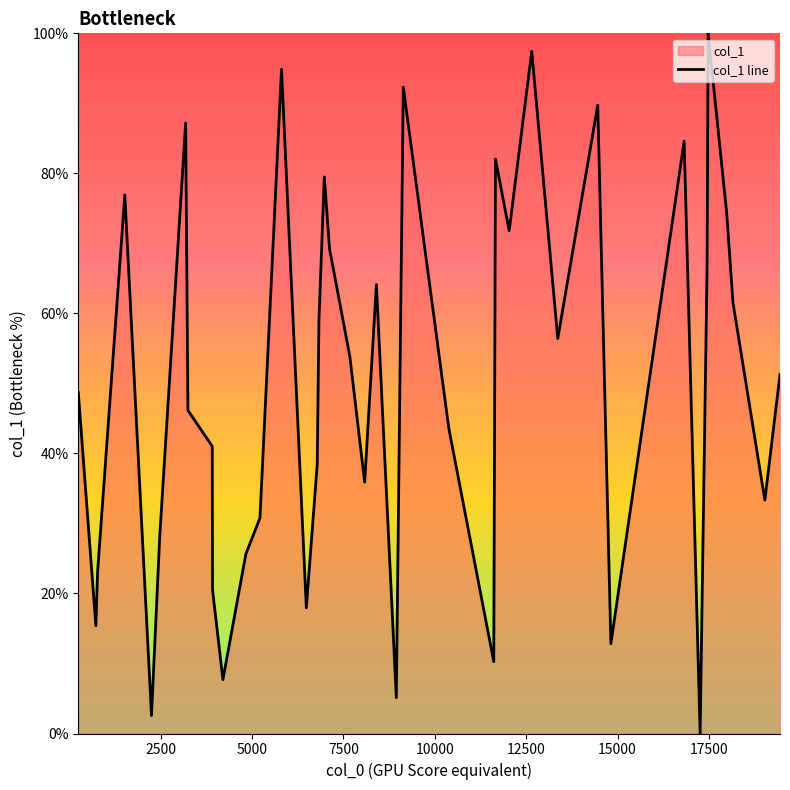

What is the maximum value shown in the chart?

100.0